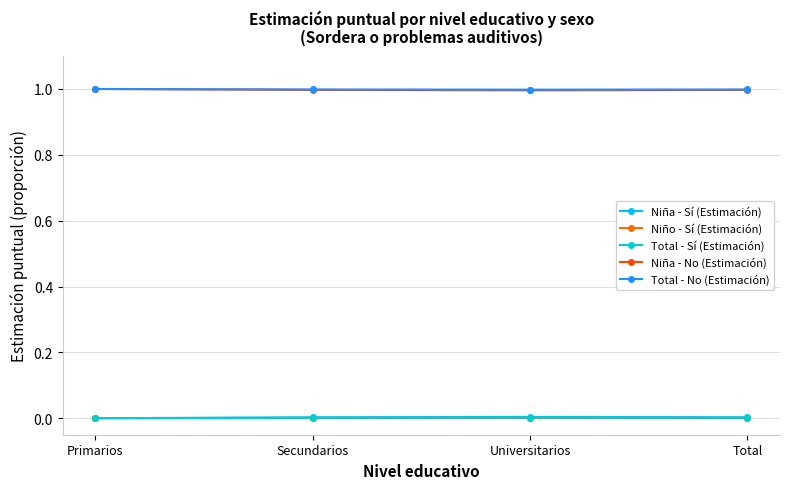

Count the number of data series in this chart.

5